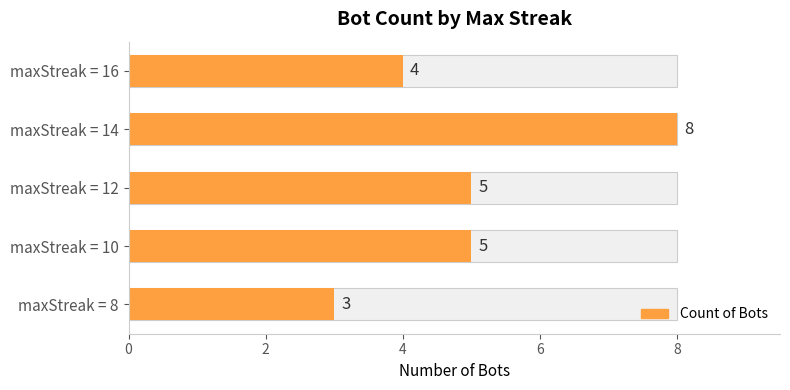

Which has a higher value, maxStreak = 16 or maxStreak = 12?

maxStreak = 12